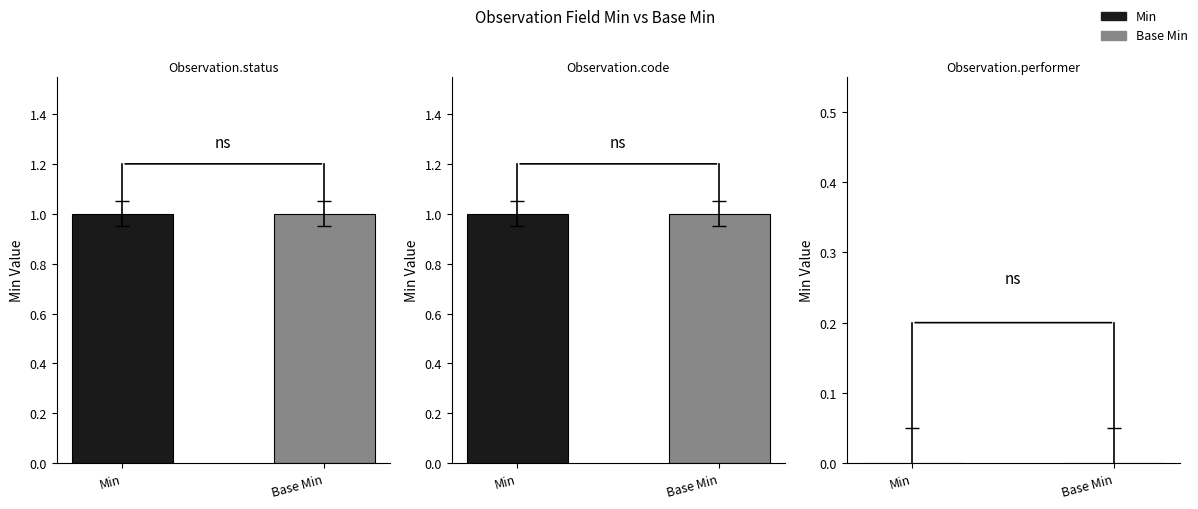

How many bars are there in each group?

2